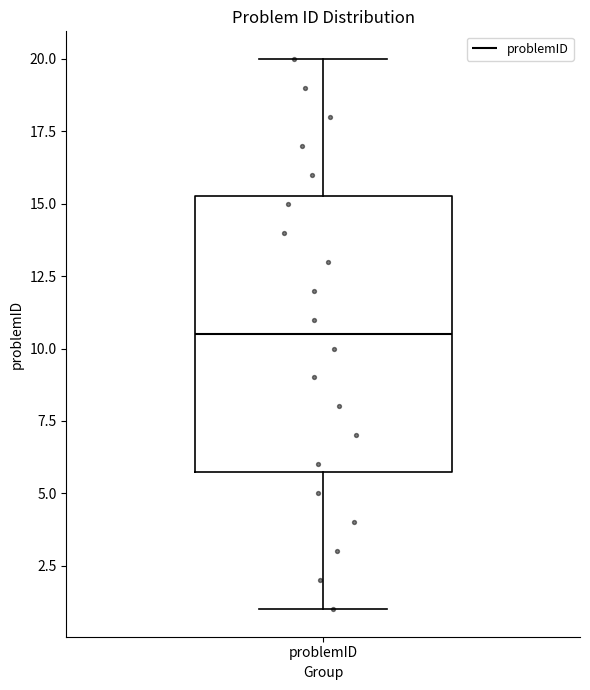

Transcribe this box plot: give where the median line is, the range the box spans, and where the two whiskers end, as read against the y-axis. The values are not printed on the chart, so give them approximately, as read against the axis.

median 10.5, box 6.0 to 15.5, whiskers 1.0 to 20.0